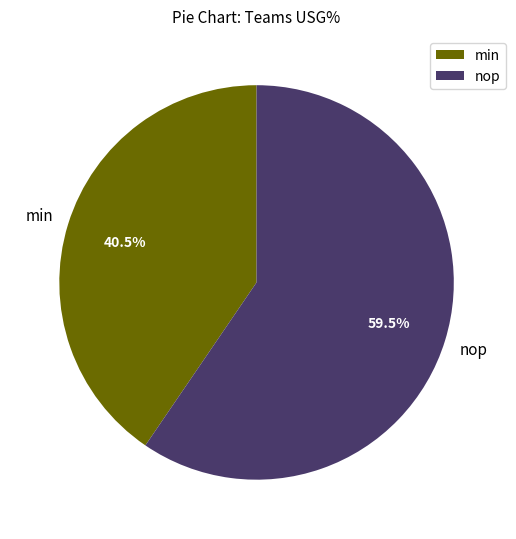

Which has a higher value, nop or min?

nop